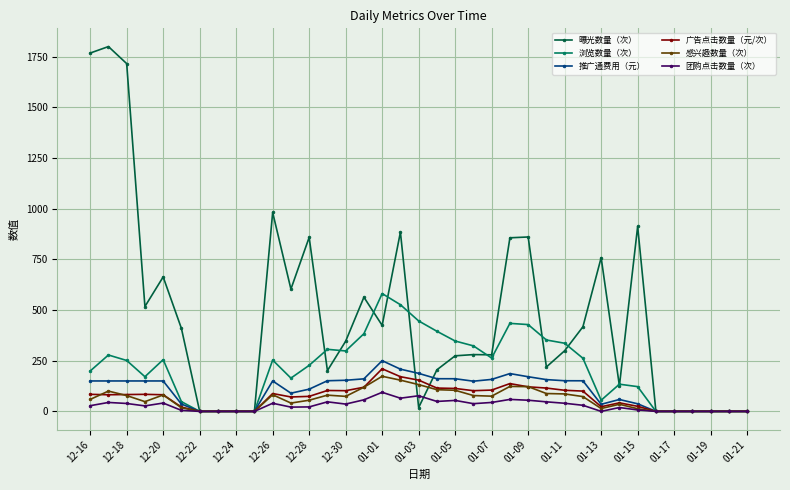

True or false: 团购点击数量（次） has more than 1 points higher than both neighbors.

True